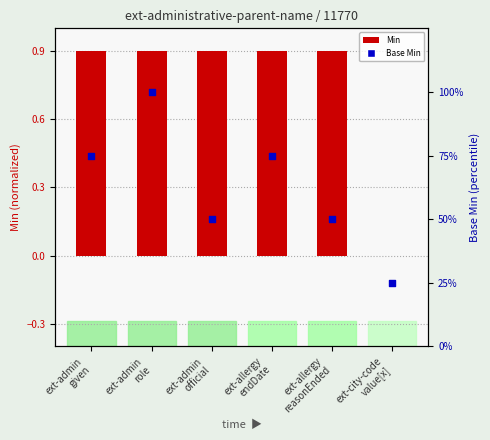

Which series contains the highest Y value?

Base Min (percentile)